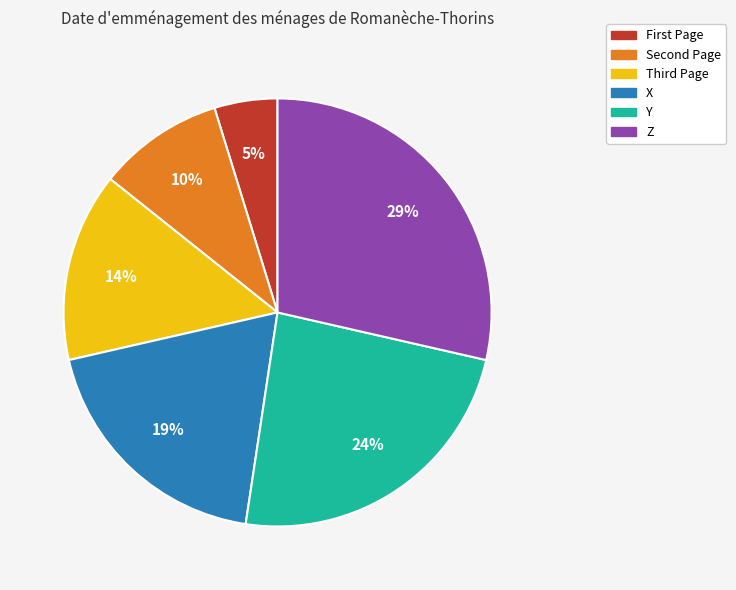

Is there any slice that represents more than half of the pie?

No